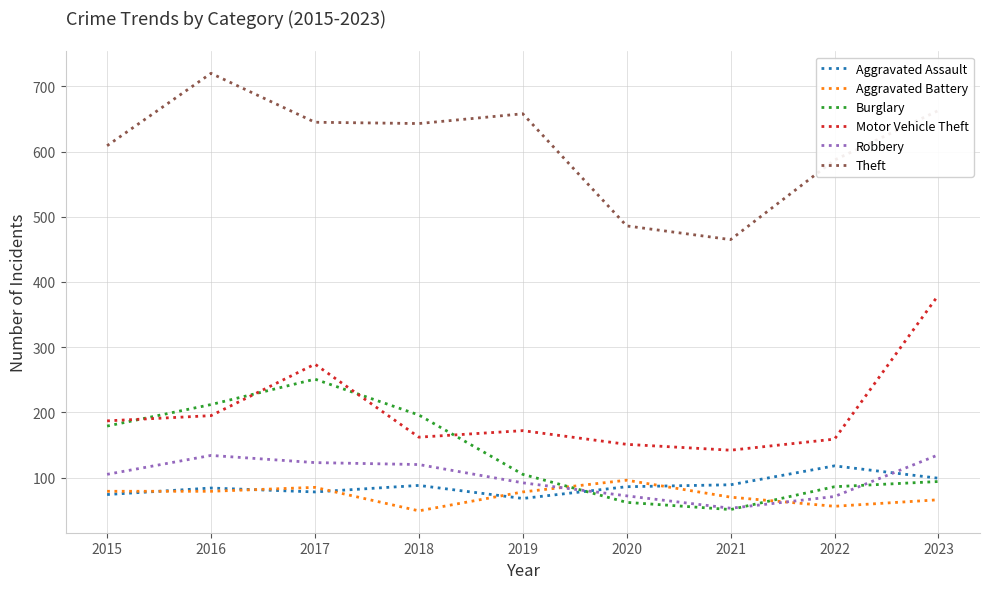

Which series has the largest total across all categories?

Theft